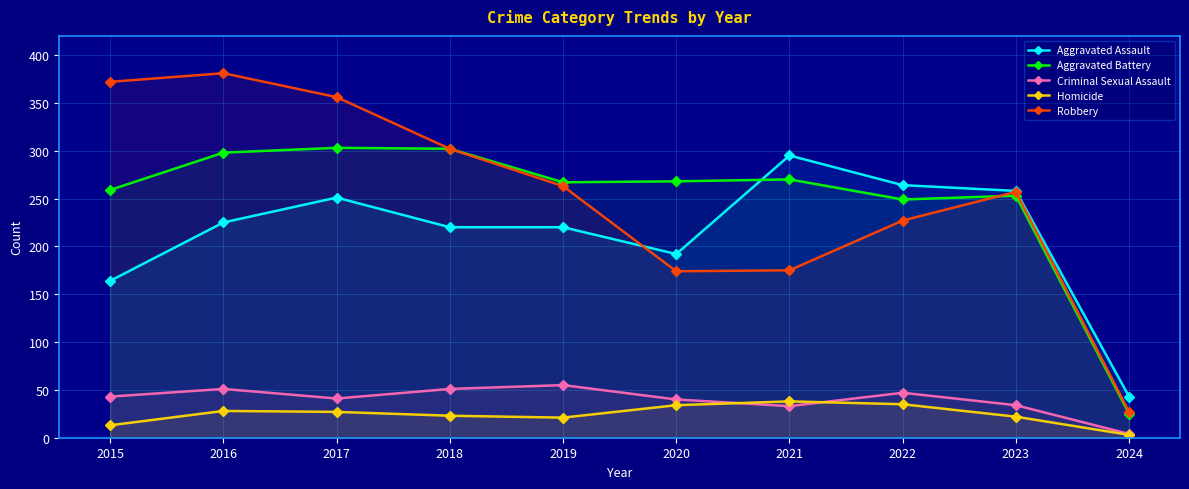

At which label does Aggravated Assault reach its peak?

2021